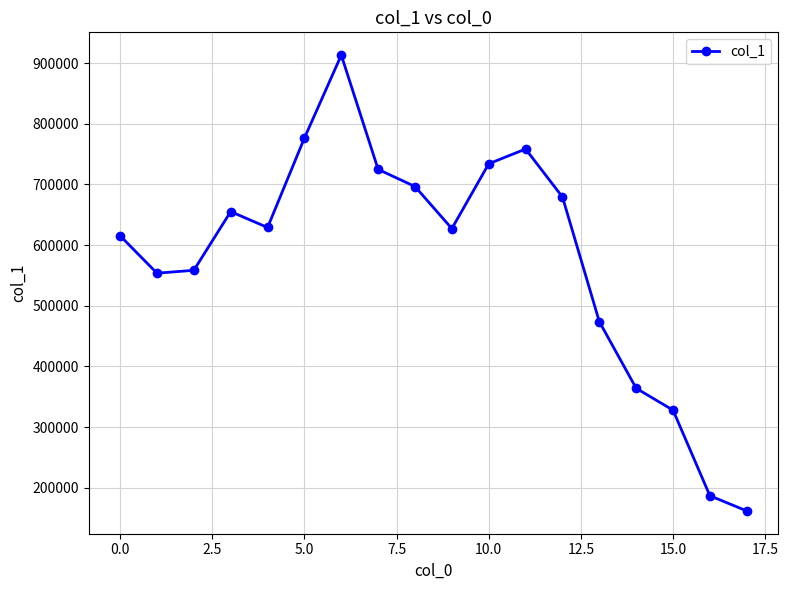

What is the value of the 1st point from the left?

615453